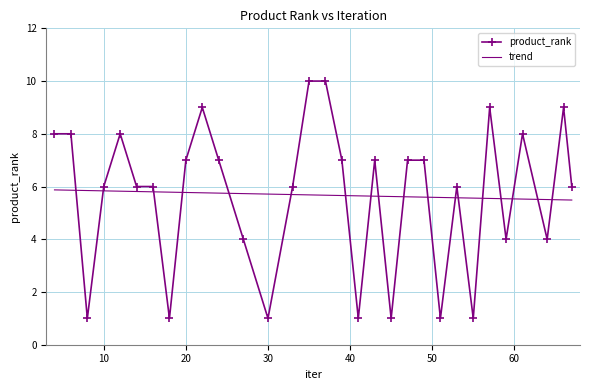

Which series has the widest spread of values?

product_rank